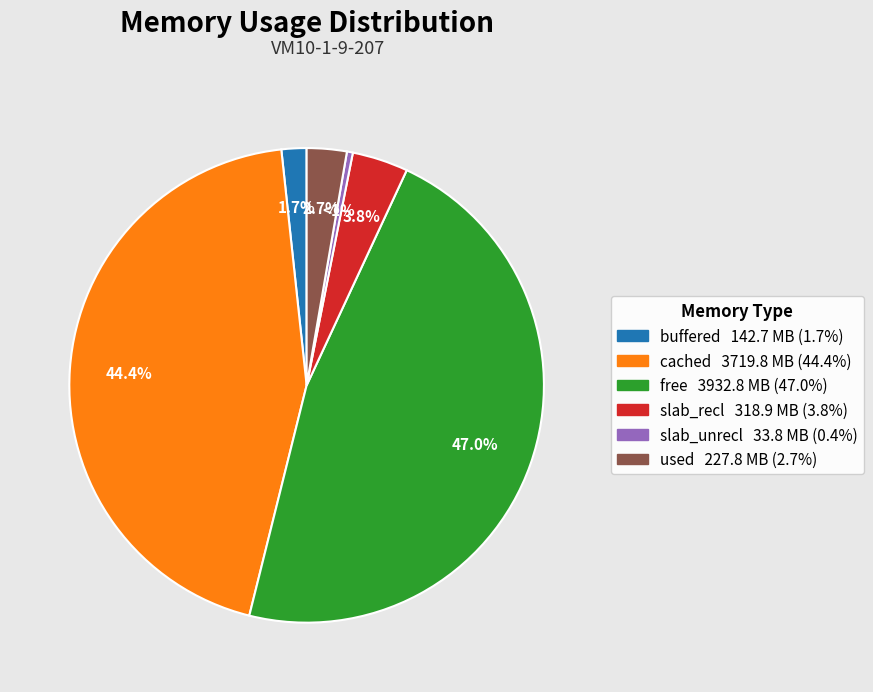

What is the change in value from free to used?

-3704967168